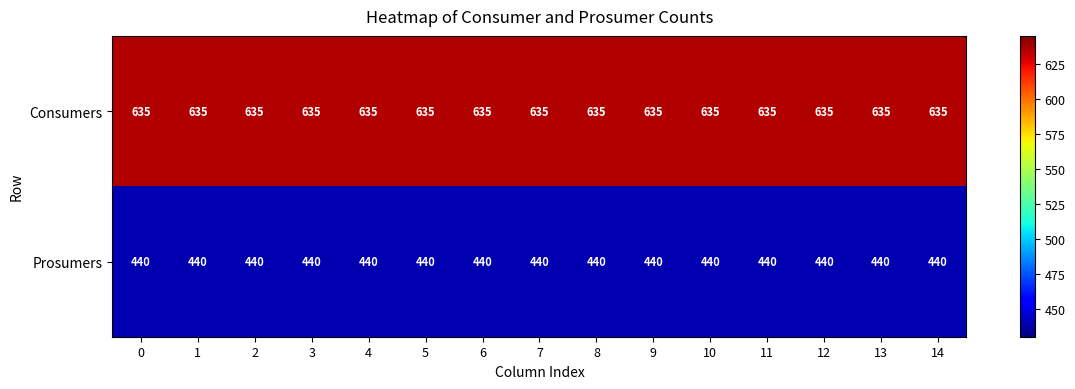

Which series has the largest total across all categories?

Consumers